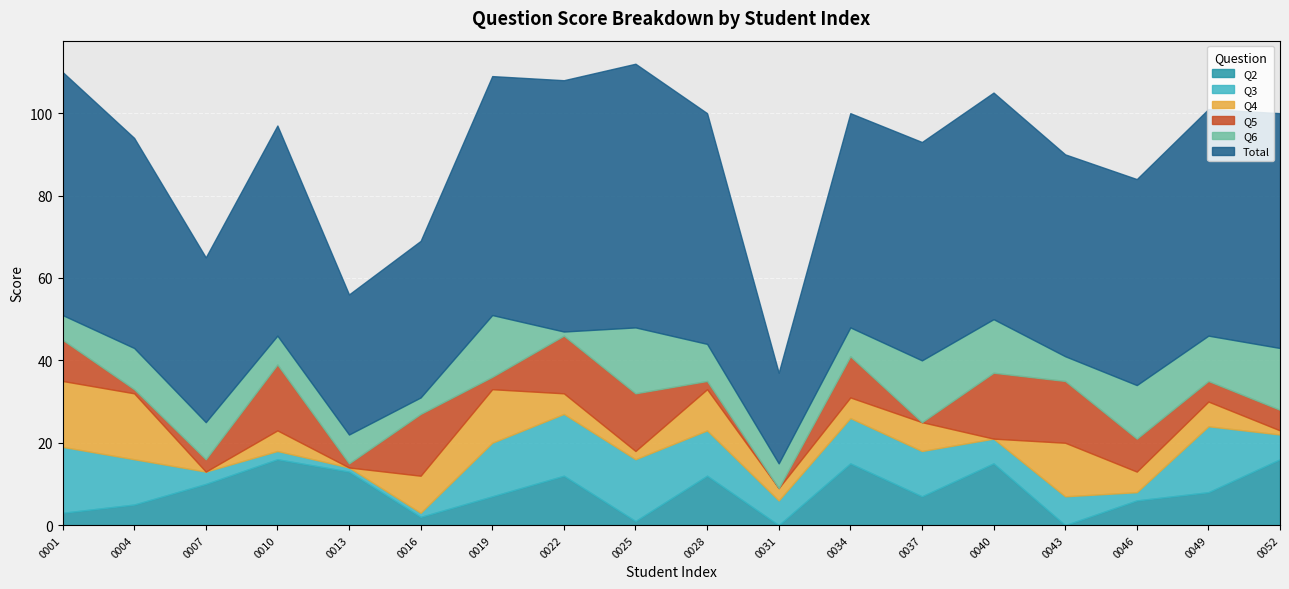

How many lines are shown in the chart?

6